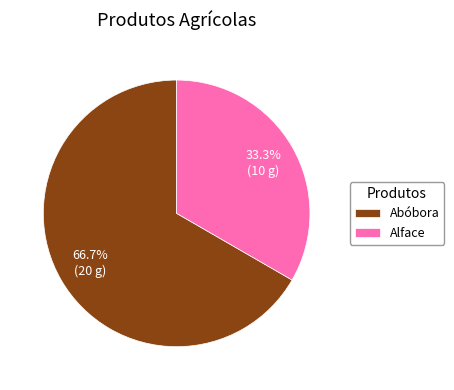

To the nearest percent, what percentage of the pie is Alface?

33%